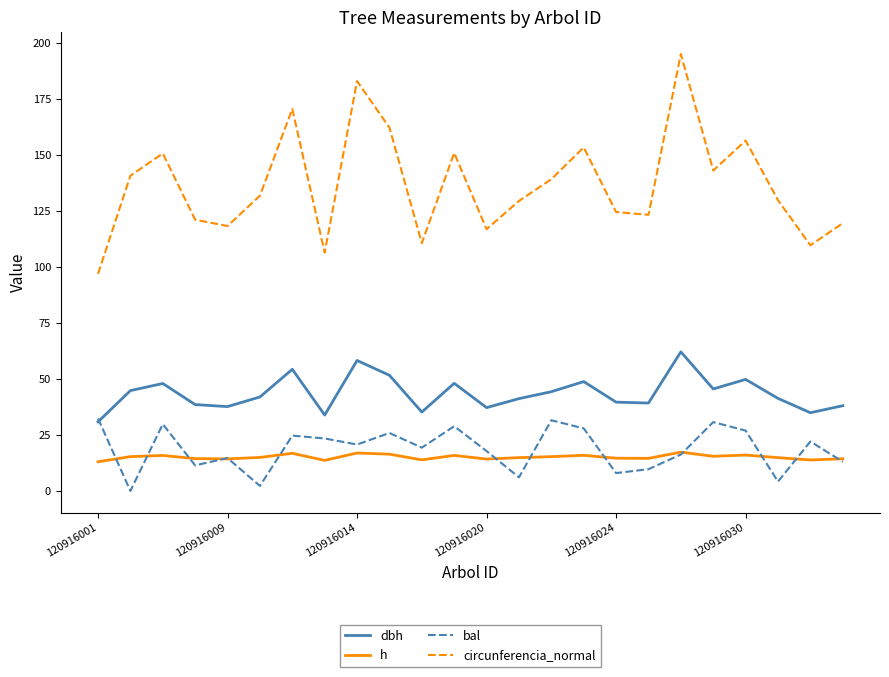

List the series in order of their peak value, highest first.

circunferencia_normal, dbh, bal, h